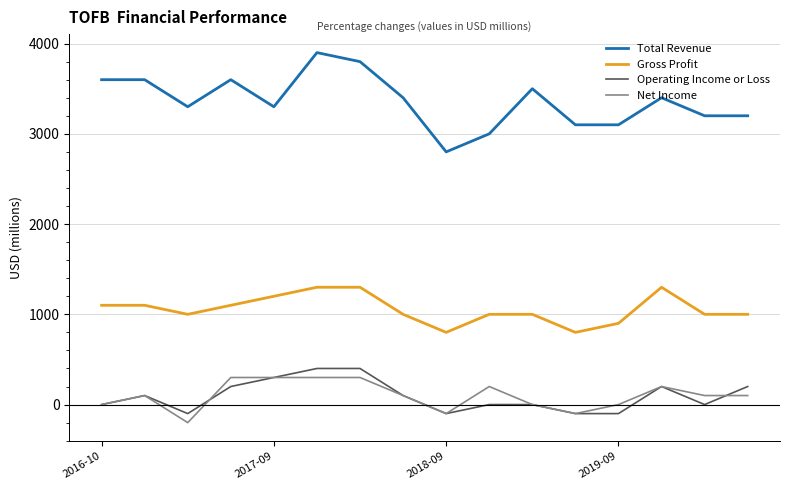

Which series has the largest total across all categories?

Total Revenue